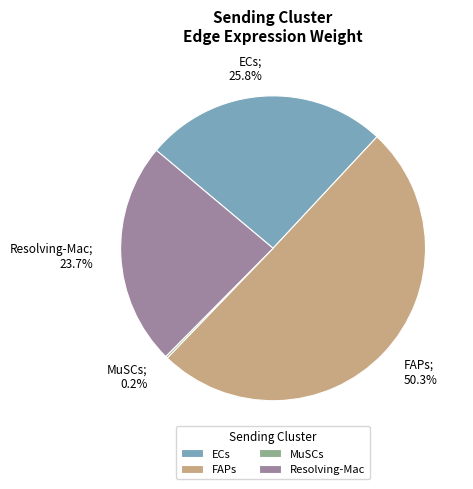

Between ECs; 25.8% and Resolving-Mac; 23.7%, which is larger?

ECs; 25.8%